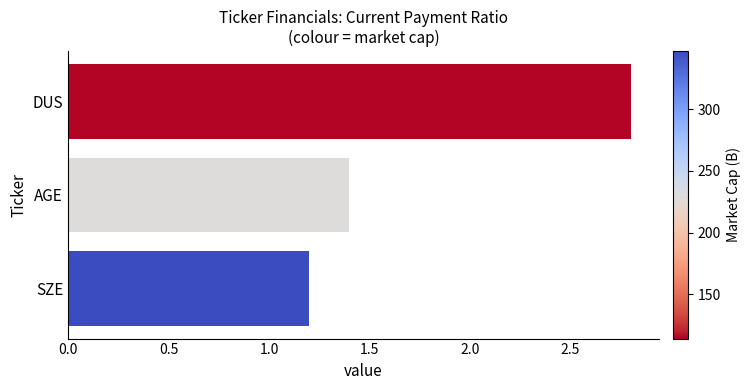

The chart shows a value of 1.2 at SZE. True or false?

True